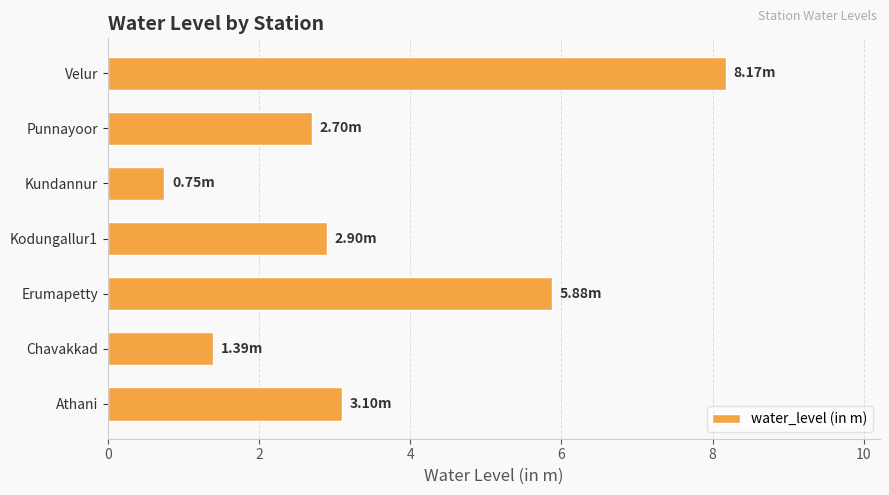

Which category has the lowest value across all series?

Kundannur